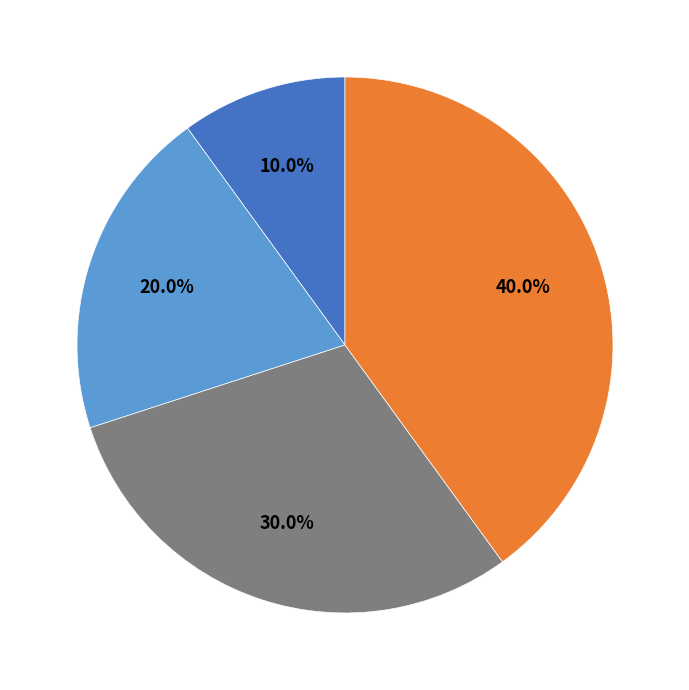

Is there a majority slice in this chart?

No